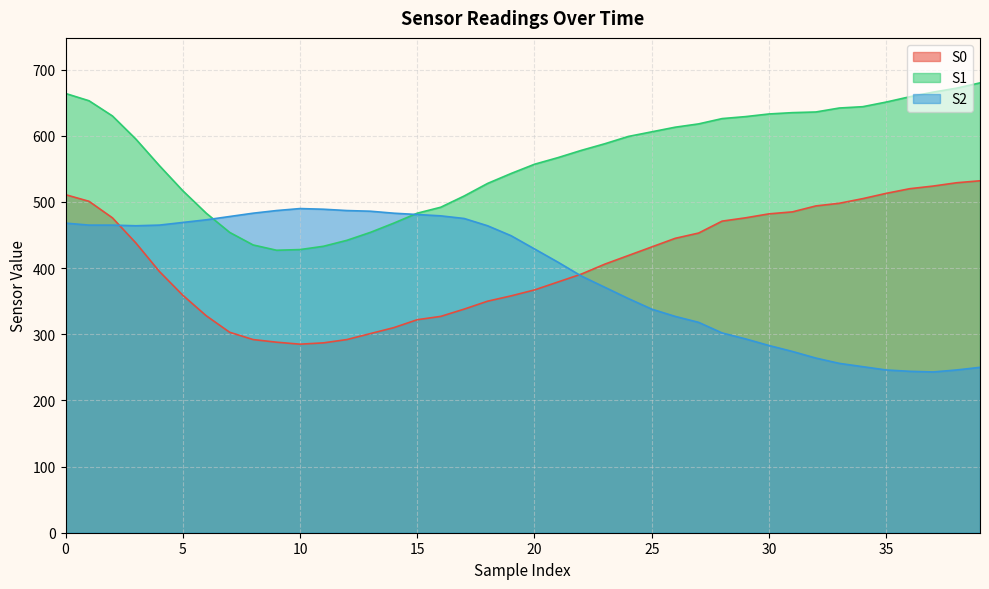

Reading left to right, what are all the values shown in this chart?

S0: 511	501	476	438	395	359	328	303	292	288	285	287	292	301	310	322	327	338	350	358	367	379	391	406	419	432	445	453	471	476	482	485	494	498	505	513	520	524	529	532
S1: 664	653	630	595	555	517	483	454	435	427	428	433	442	454	468	483	492	509	528	543	557	567	578	588	599	606	613	618	626	629	633	635	636	642	644	651	659	666	672	680
S2: 468	465	465	464	465	469	473	478	483	487	490	489	487	486	483	481	479	475	464	449	429	409	388	371	354	338	327	318	302	293	283	274	264	256	251	246	244	243	246	250